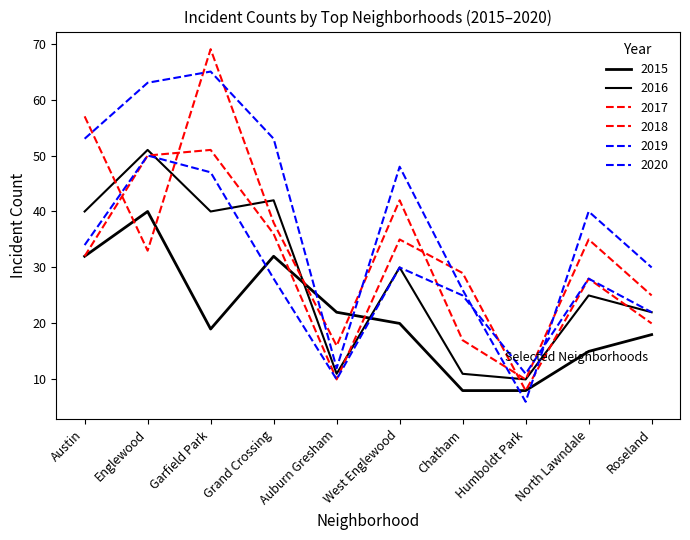

Reading left to right, list all the values displayed in this chart.

2015: 32	40	19	32	22	20	8	8	15	18
2016: 40	51	40	42	11	30	11	10	25	22
2017: 32	50	51	36	10	35	29	8	28	20
2018: 57	33	69	38	16	42	17	10	35	25
2019: 53	63	65	53	12	48	26	6	40	30
2020: 34	50	47	28	10	30	25	11	28	22